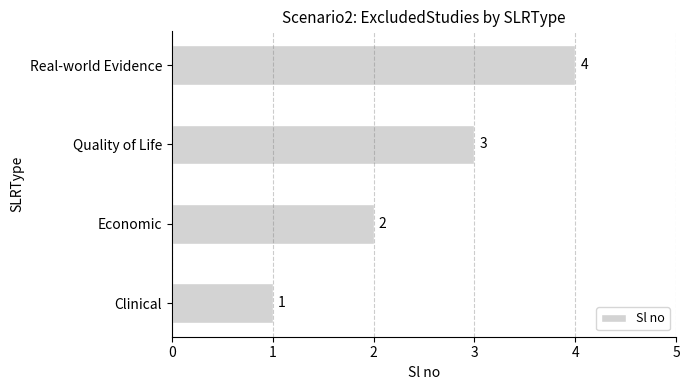

Is it true that the value at Economic is 2?

True